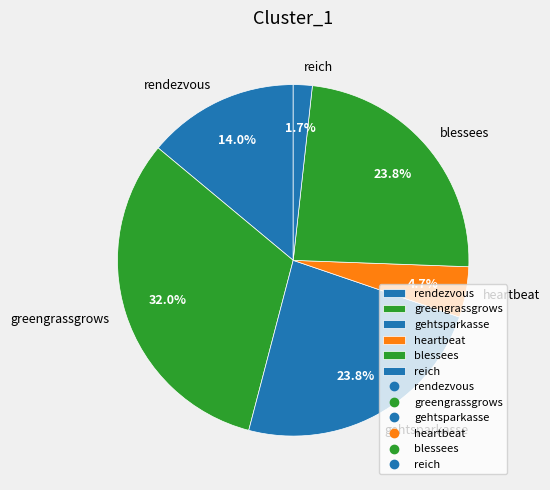

What is the ratio of the value at rendezvous to the value at gehtsparkasse?

0.6